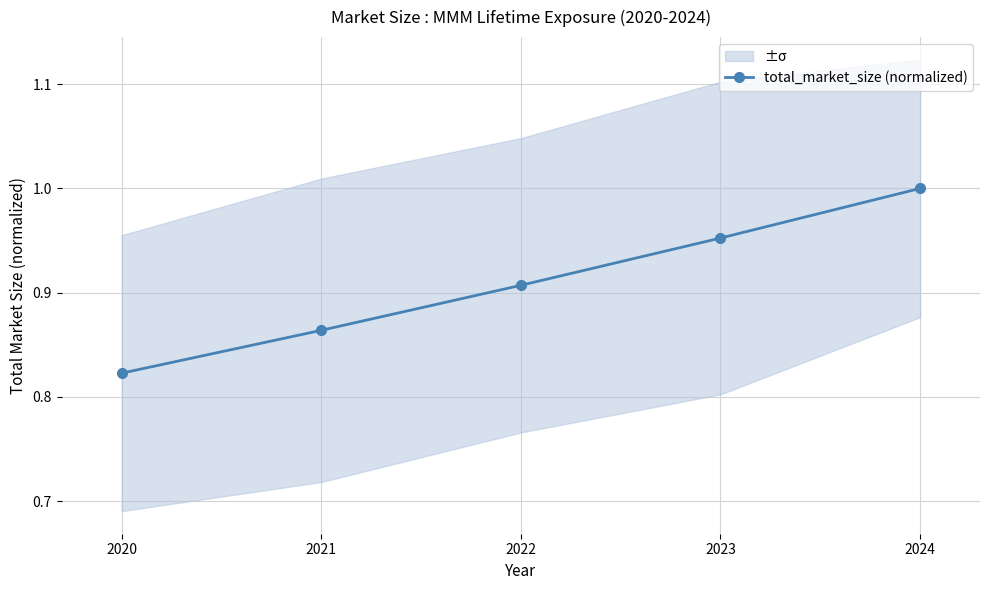

Count the values in the range 0 to 1.

5